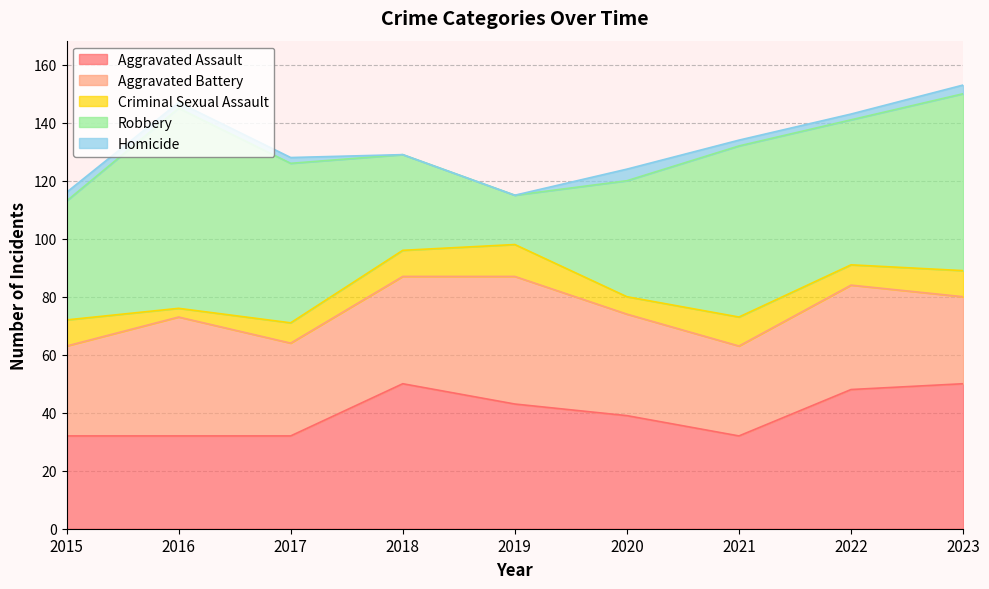

What is the difference between the second highest and second lowest values in the Aggravated Battery series?

10